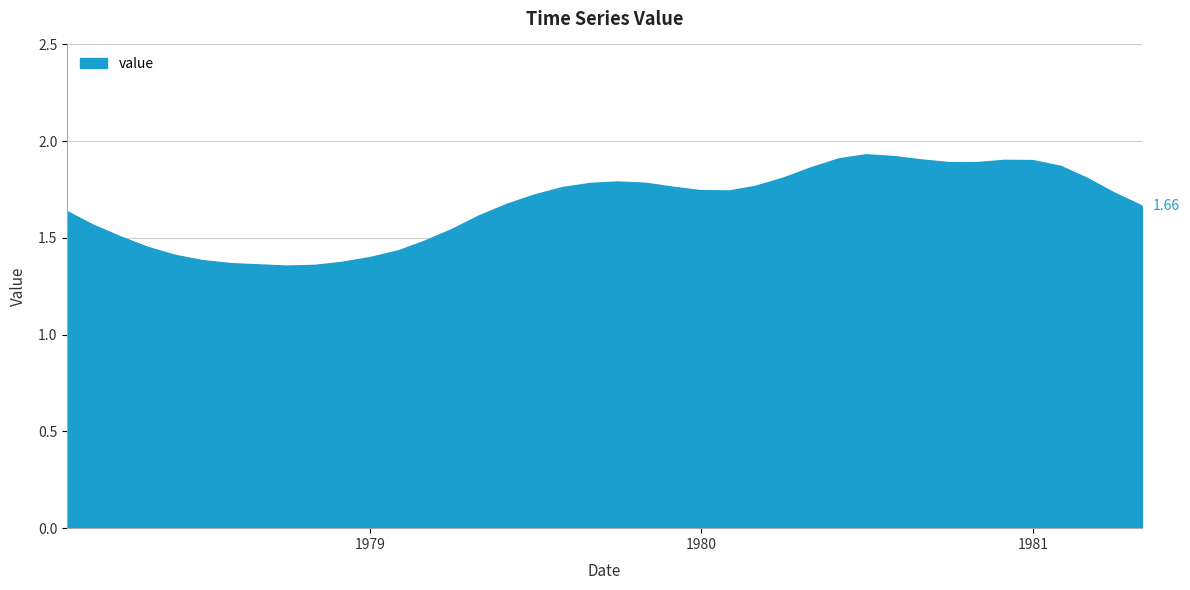

What is the difference between the maximum and minimum values?

0.6